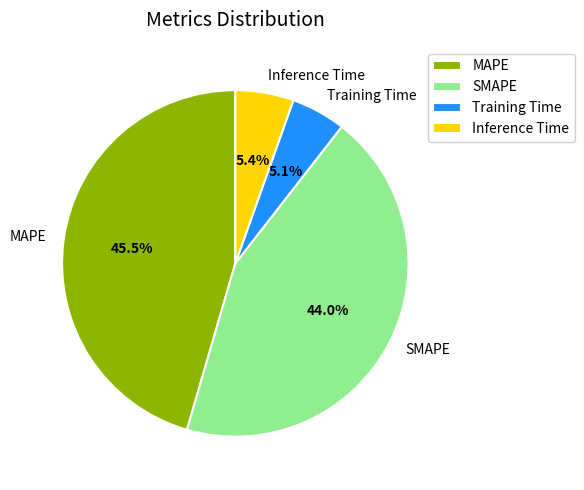

The Training Time slice represents 5% of the pie. True or false?

True